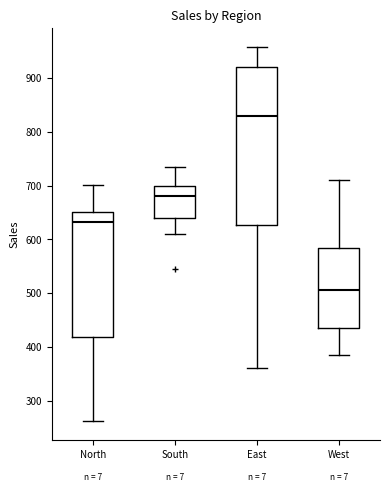

Reading left to right, read every box against the y-axis: the position of its median line, the range the box covers, and the ends of its whiskers. The values are not printed on the chart, so give them approximately, as read against the axis.

North: median 630, box 420 to 650, whiskers 260 to 700
South: median 680, box 640 to 700, whiskers 610 to 730
East: median 830, box 630 to 920, whiskers 360 to 960
West: median 510, box 440 to 580, whiskers 390 to 710